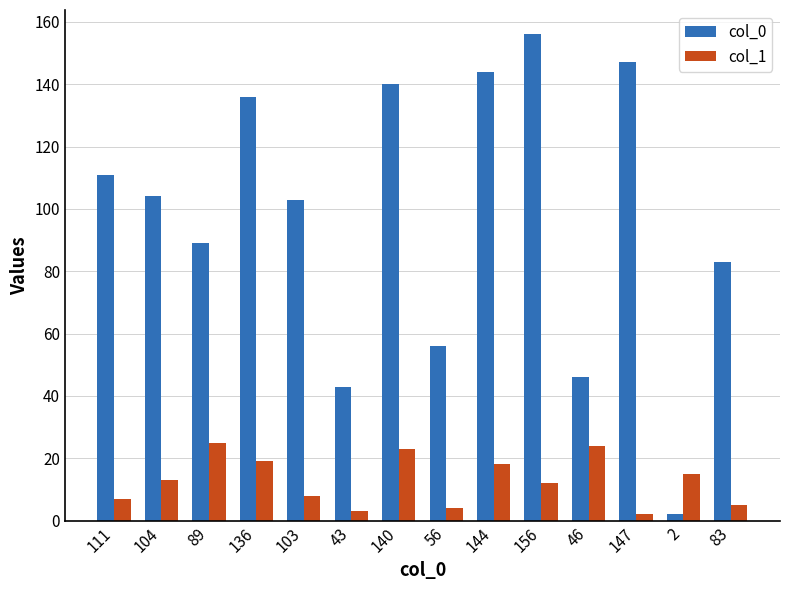

What is the average value of the col_0 series?

97